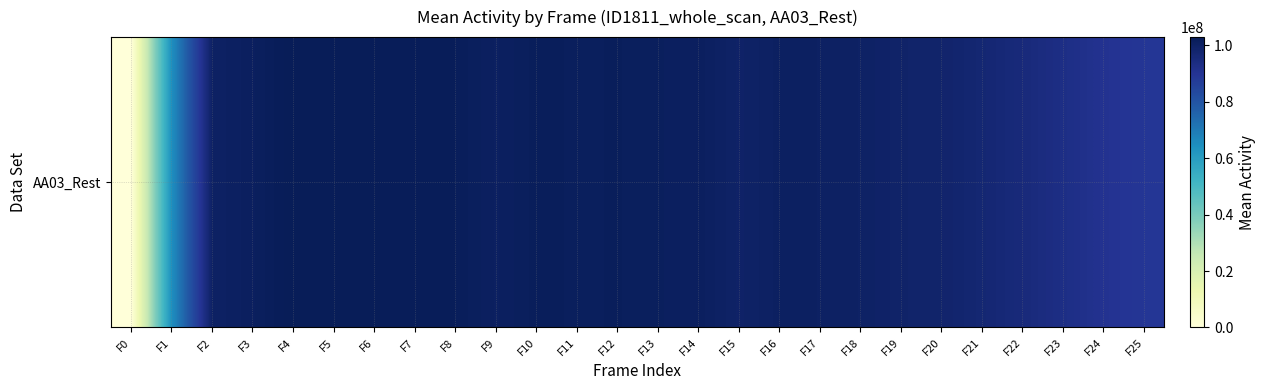

Reading left to right, extract all data points from this chart.

0.0	64474919.4	100177512.3	101237725.0	102946933.4	102816015.3	102576371.8	102367686.1	102141097.1	100863620.1	101949755.3	101641855.4	101789184.9	101362488.9	101202477.9	99583718.6	100724496.3	100516929.6	100104593.6	99010066.2	98518097.6	97080609.6	95325151.0	93117819.8	90635225.0	89234289.6